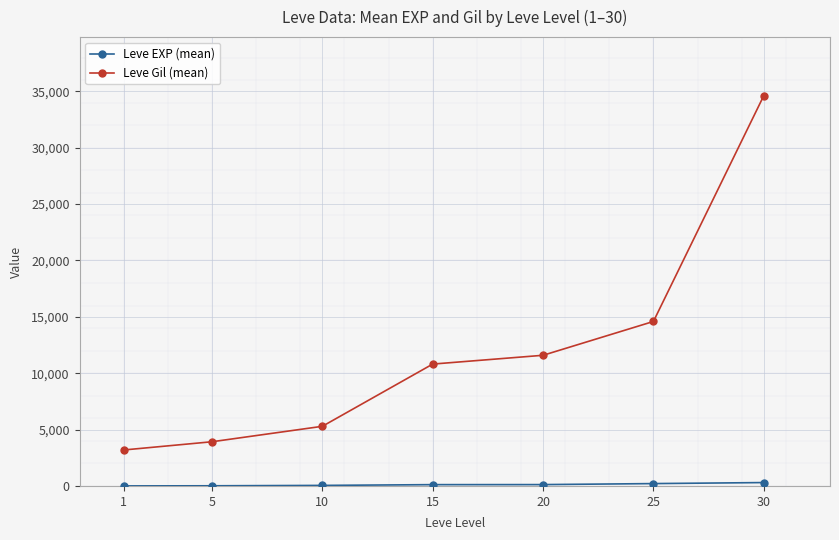

Which series has the widest spread of values?

Leve Gil (mean)